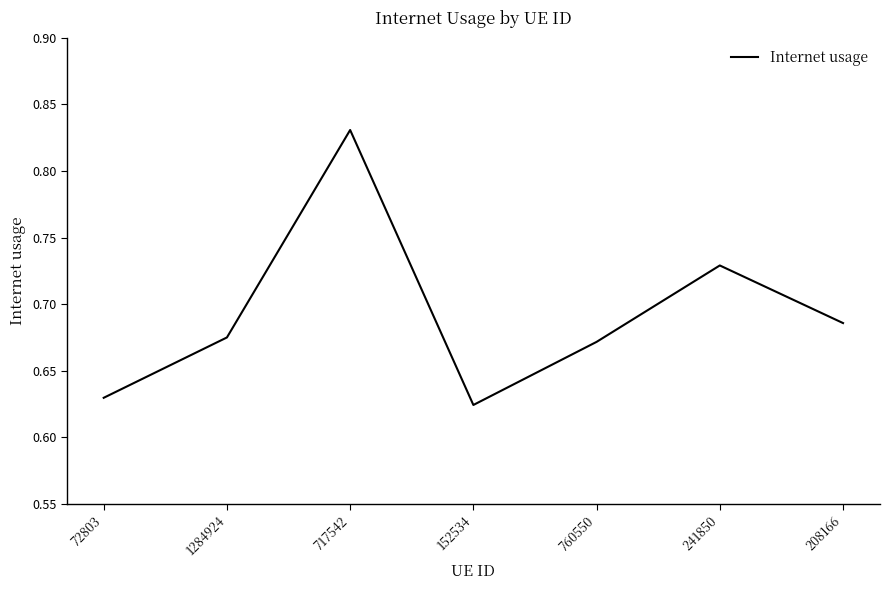

What is the change in value from 152534 to 241850?

+0.1